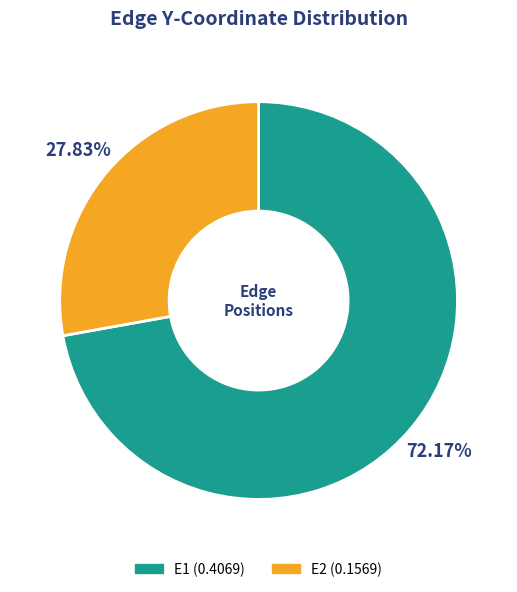

What percentage is NOT represented by E2?

72.2%